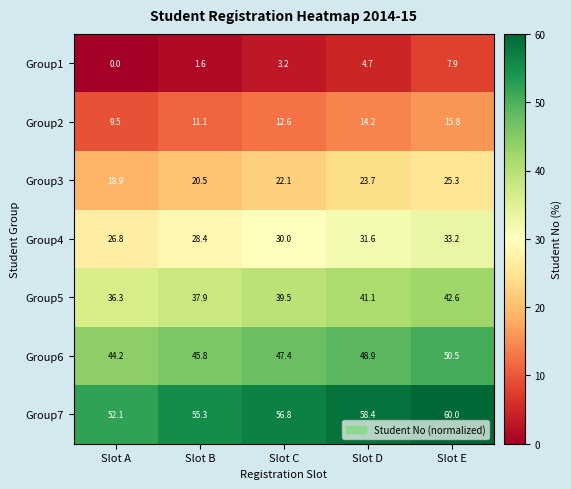

The value of Group5 at Slot B is 37.9. True or false?

True